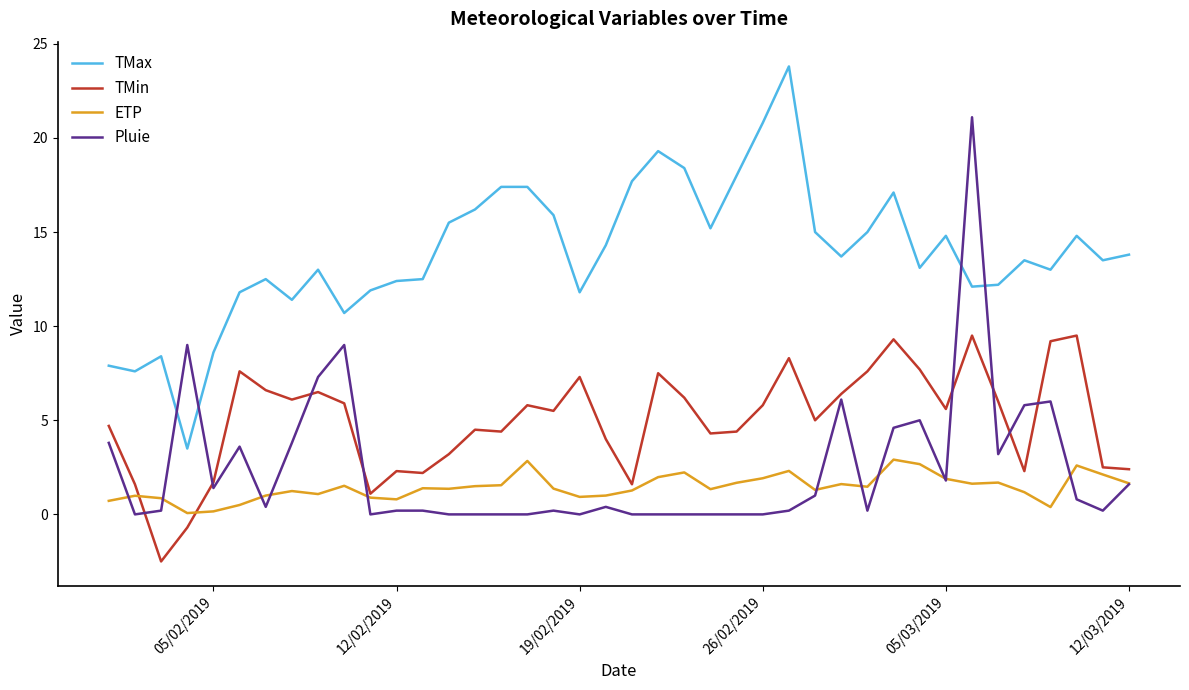

Rank the series by their maximum value, from lowest to highest.

ETP, TMin, Pluie, TMax